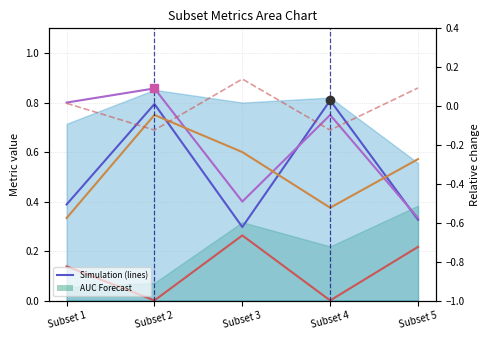

How many lines are shown in the chart?

5